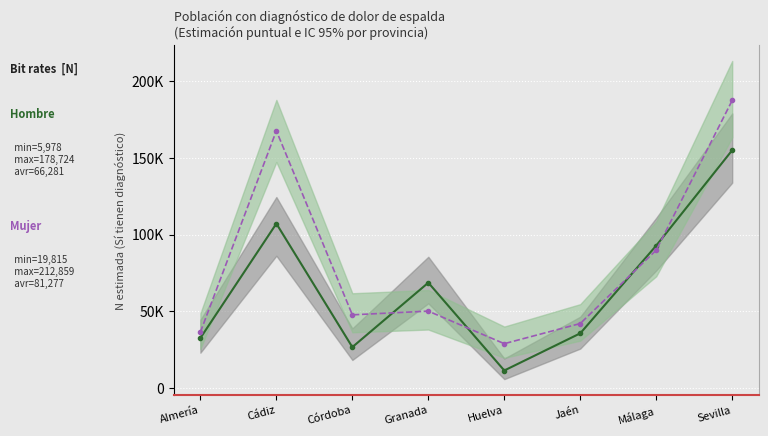

Is this an area chart (filled region under the line)?

No